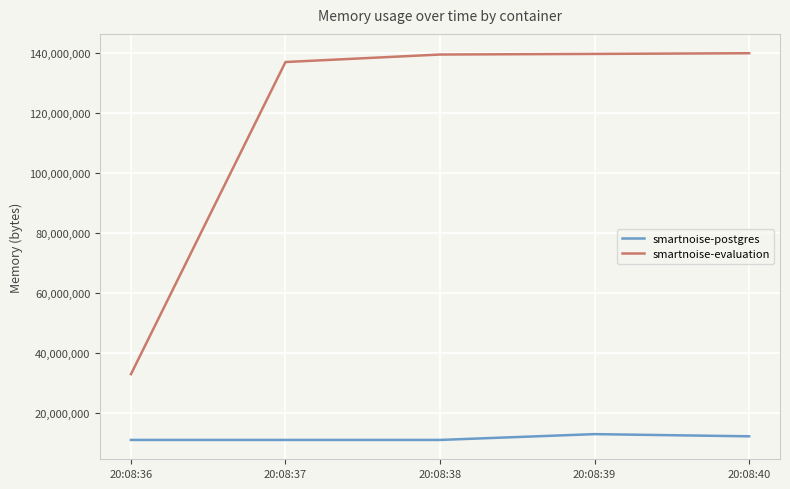

Which series has the widest spread of values?

smartnoise-evaluation